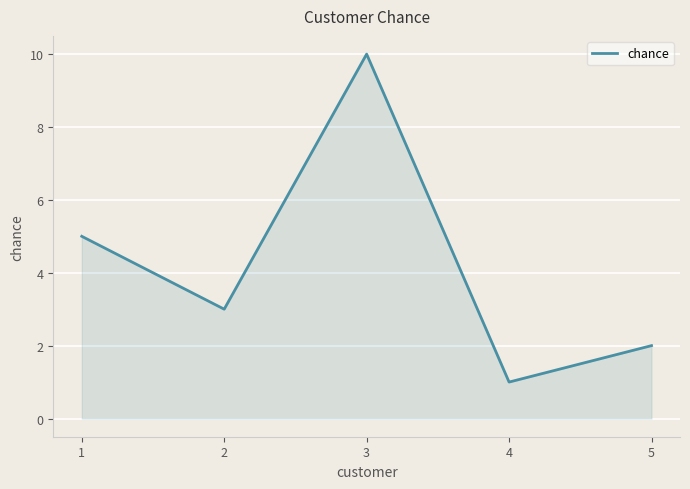

What is the difference between the values at 5 and 2?

1